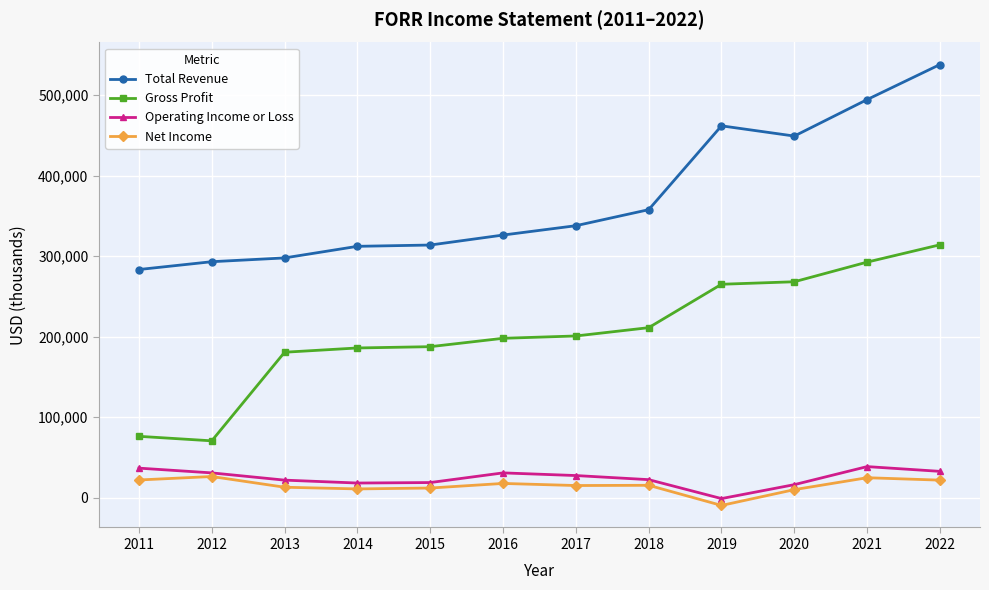

True or false: Total Revenue has more than 0 points higher than both neighbors.

True